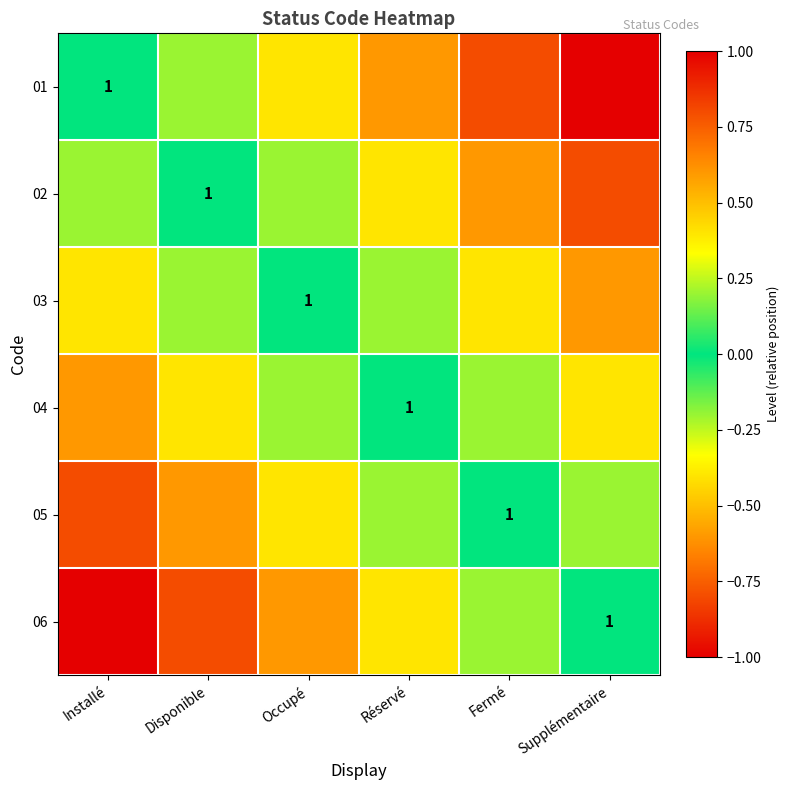

How many data points does each series have?

6